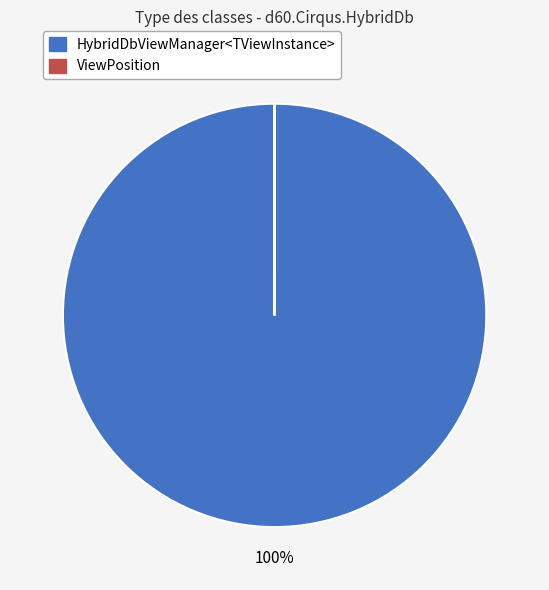

Is it true that HybridDbViewManager<TViewInstance> is 92% of the pie?

False